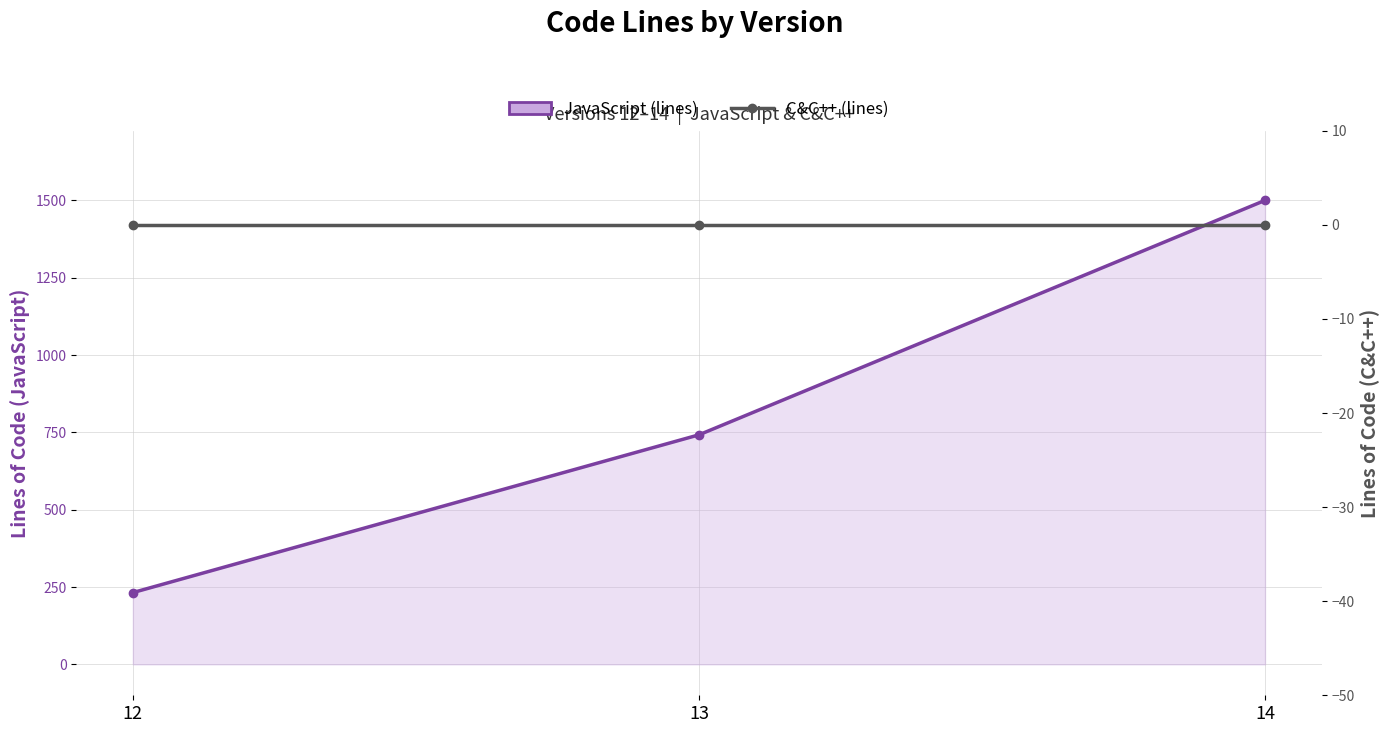

True or false: JavaScript (lines) has a value of 153 at 12.

False